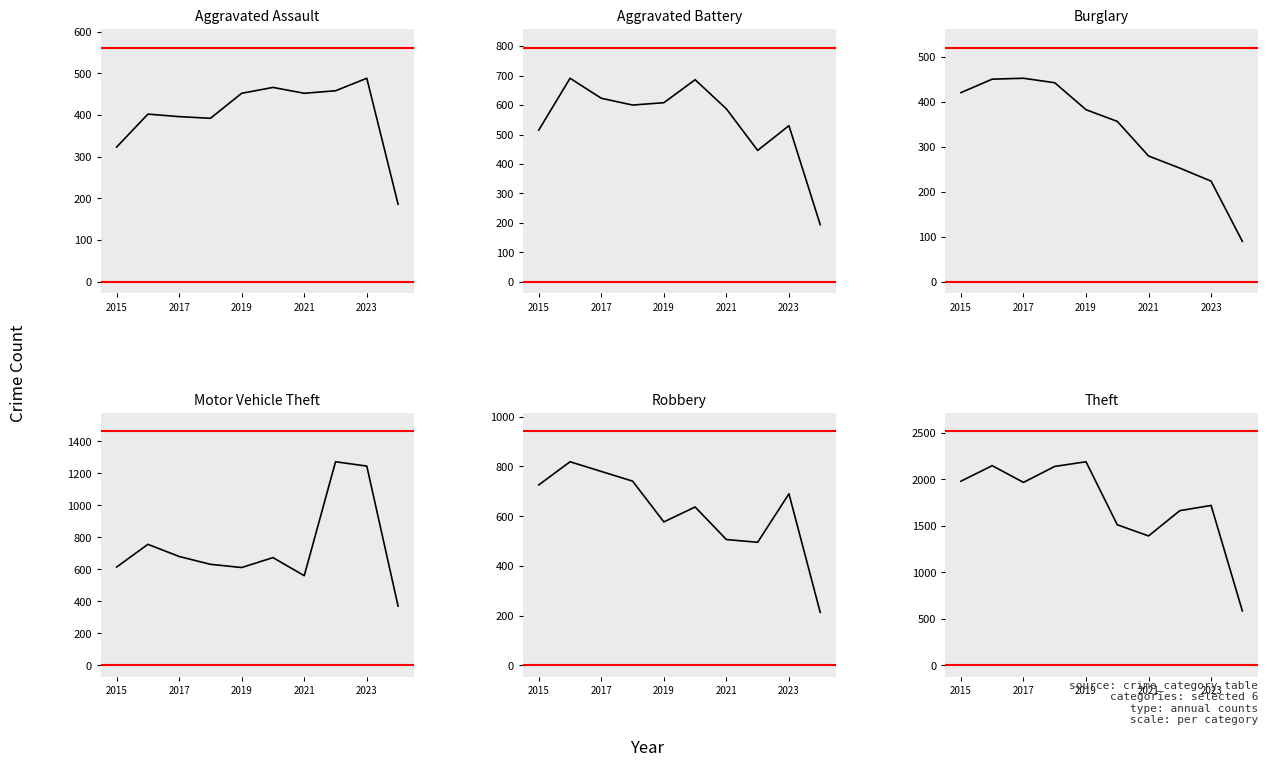

How many series are shown in this chart?

6